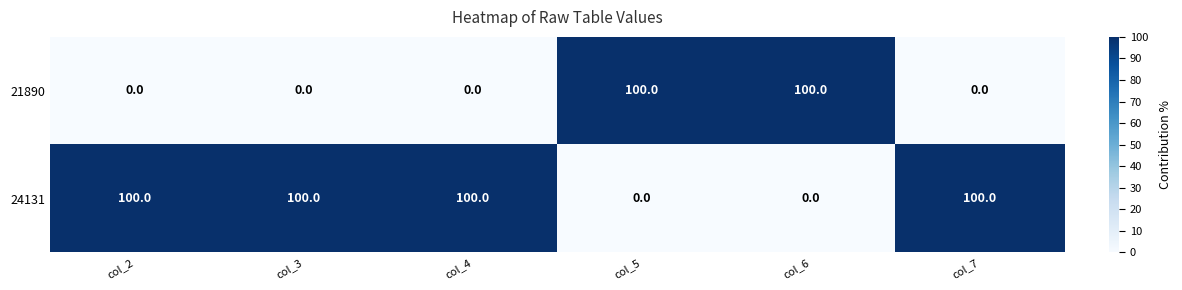

What is the total value across all series at col_7?

100